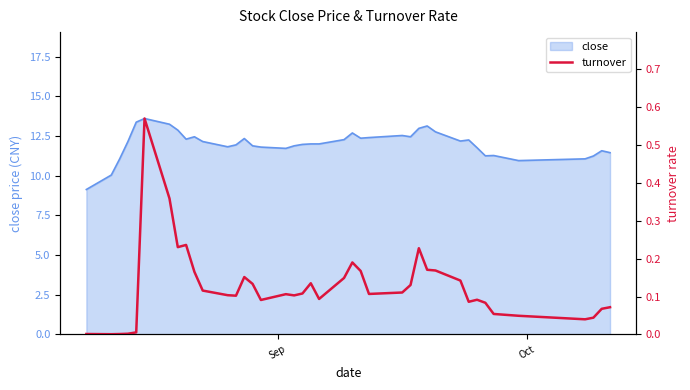

Reading left to right, extract all data points from this chart.

0.0	0.0	0.0	0.0	0.0	0.6	0.4	0.2	0.2	0.2	0.1	0.1	0.1	0.2	0.1	0.1	0.1	0.1	0.1	0.1	0.1	0.1	0.2	0.2	0.1	0.1	0.1	0.2	0.2	0.2	0.1	0.1	0.1	0.1	0.1	0.0	0.0	0.0	0.1	0.1